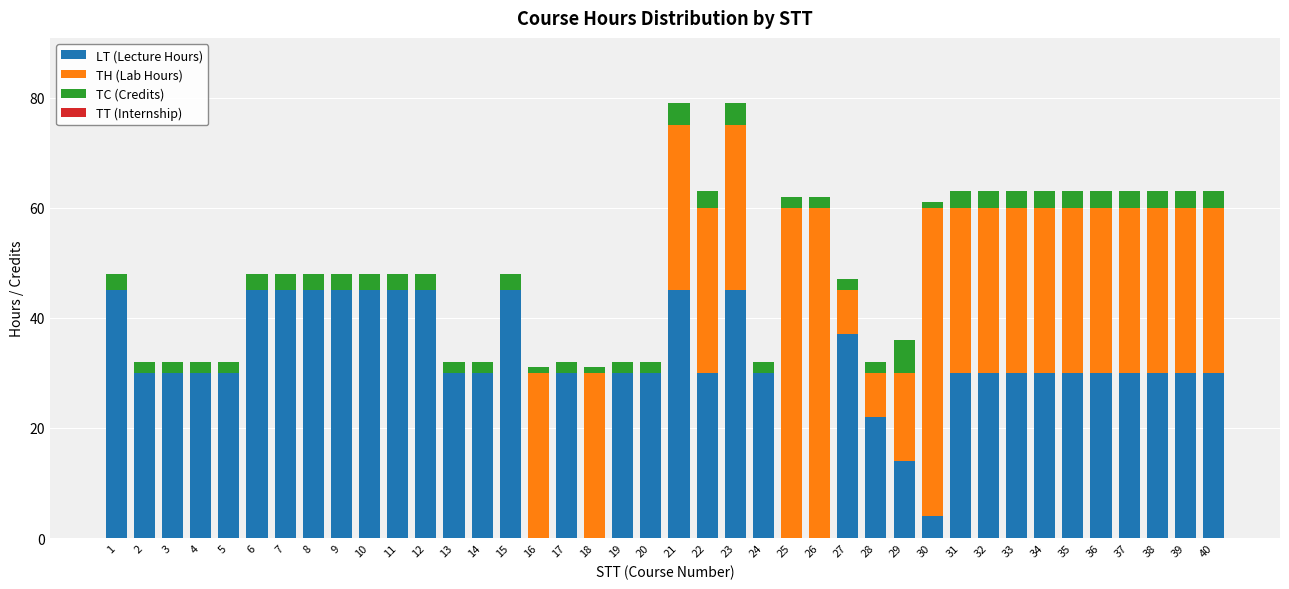

What is the highest value of the LT (Lecture Hours) series?

45